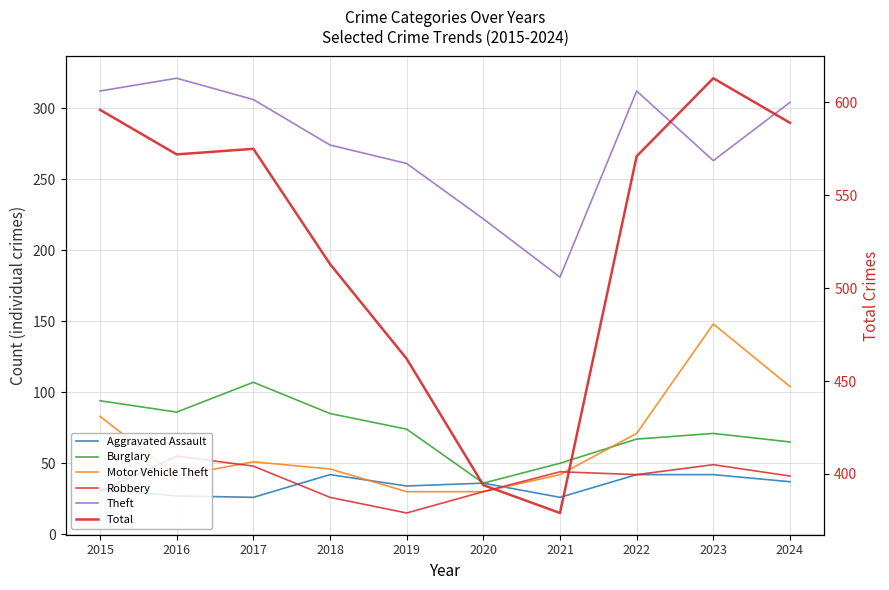

At how many categories does at least one series exceed 276?

10